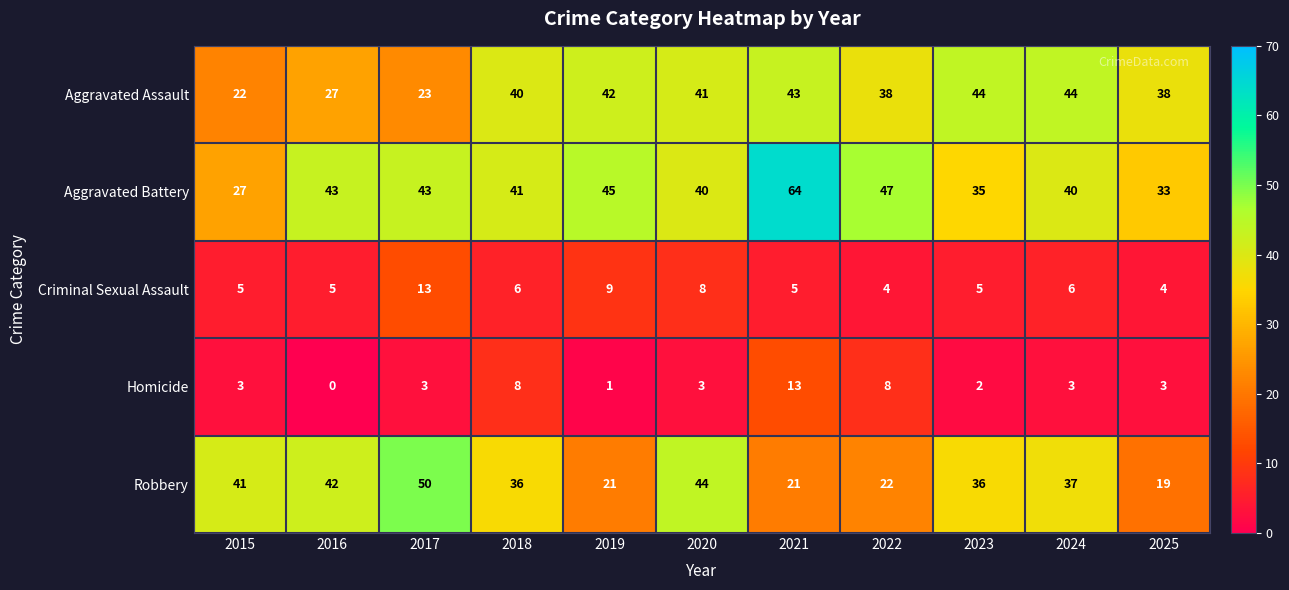

Read the Aggravated Battery value at 2021.

64